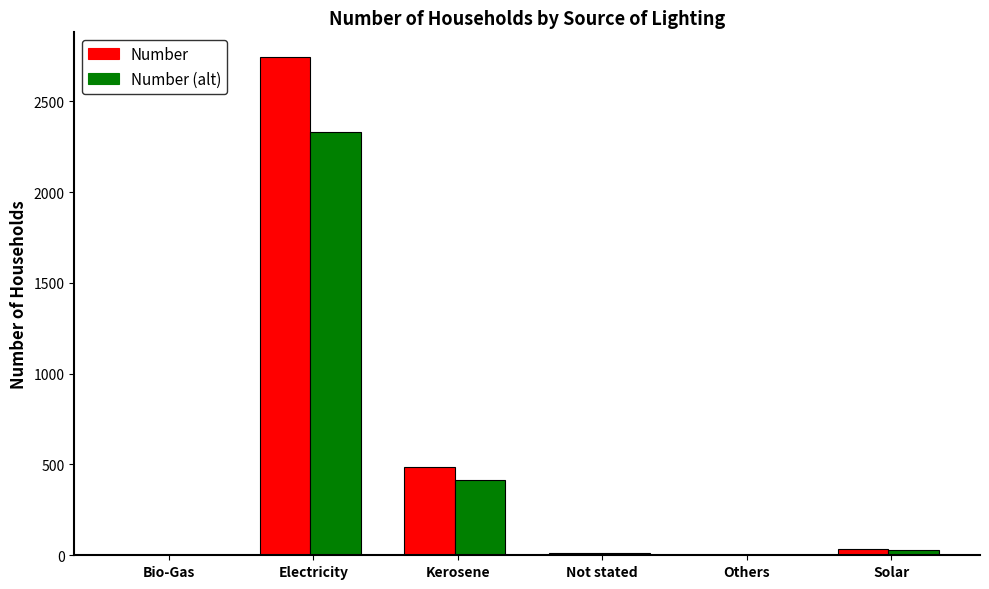

What is the maximum value shown in the chart?

2743